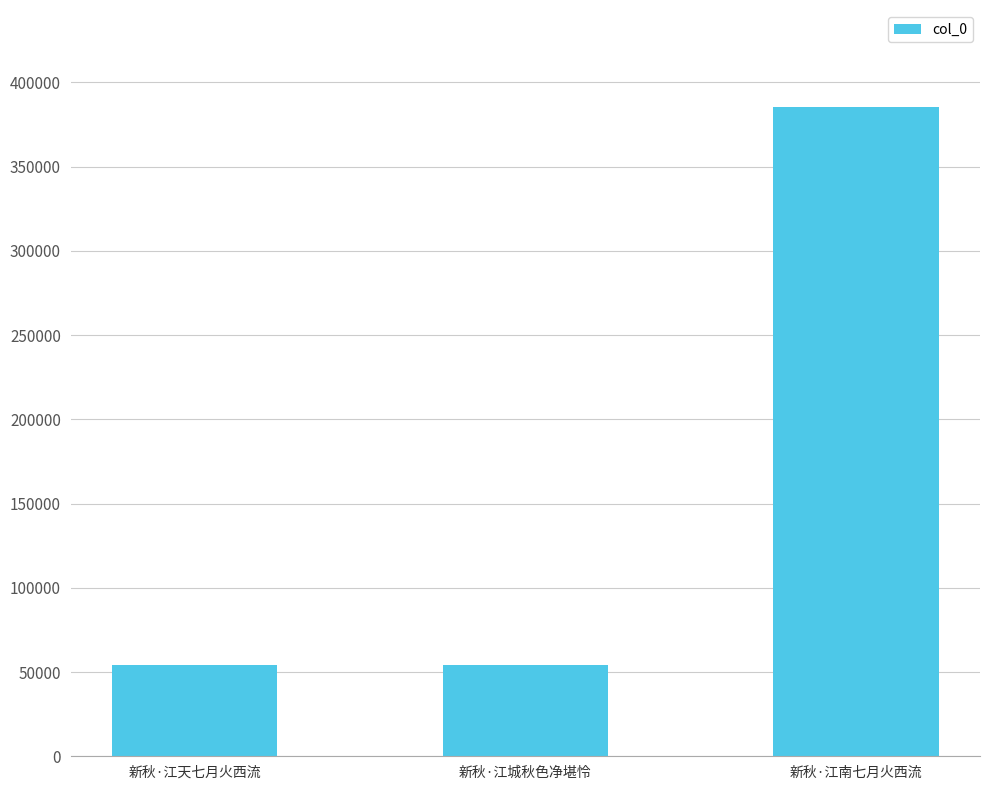

Which label corresponds to the largest value in the chart?

新秋·江南七月火西流